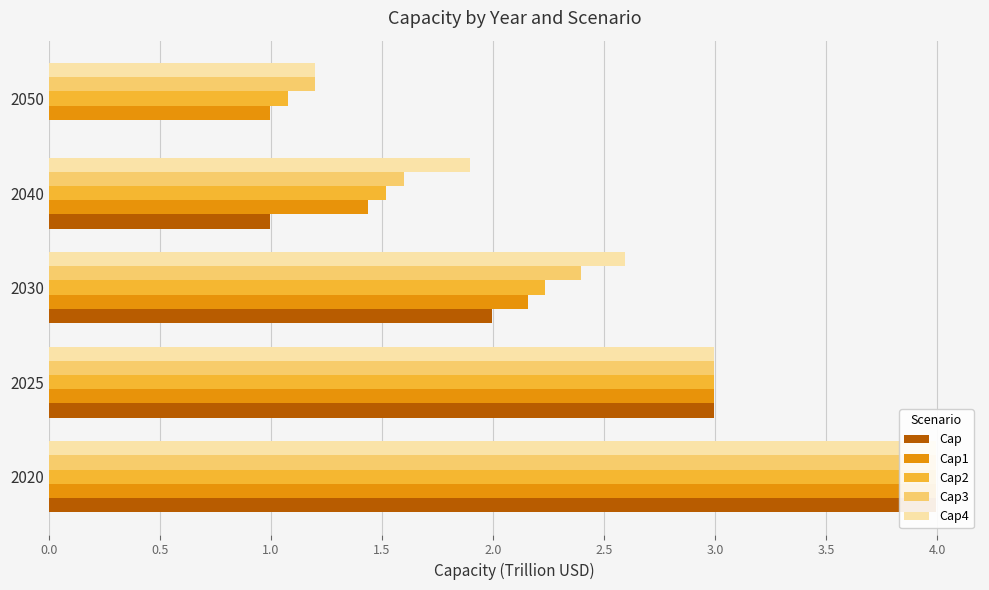

The Cap3 series shows 6.0 at 0.0. True or false?

False